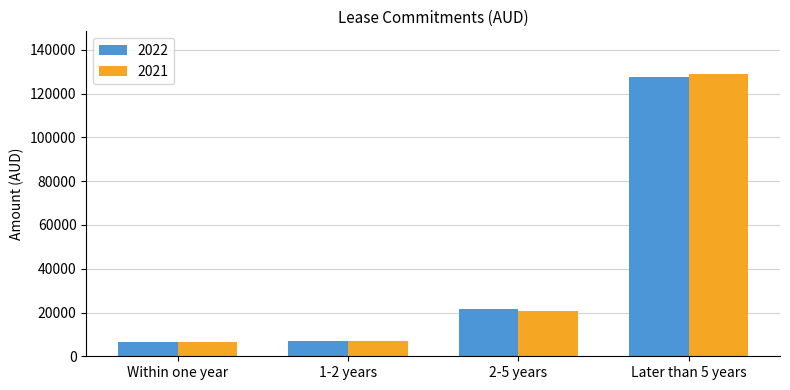

At how many categories does at least one series exceed 49965?

1